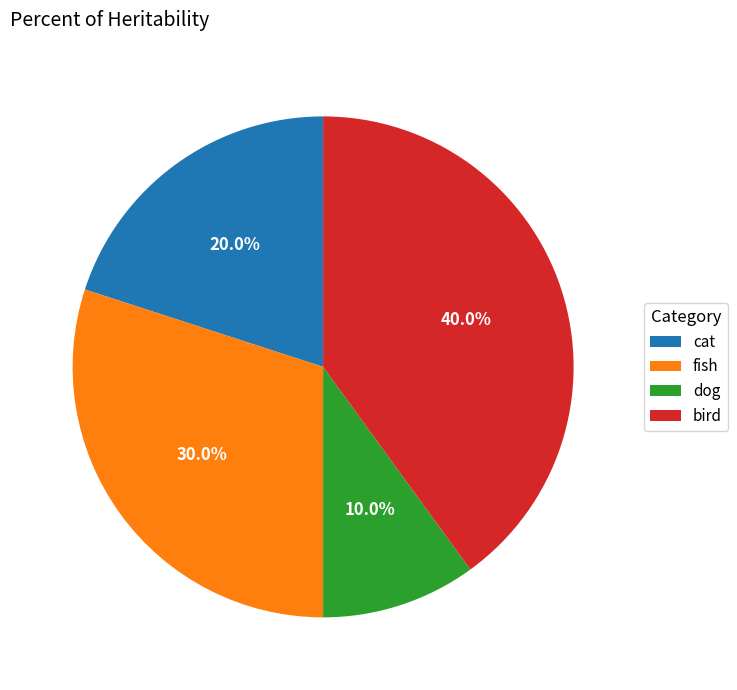

Rank the categories by value from highest to lowest.

bird, fish, cat, dog